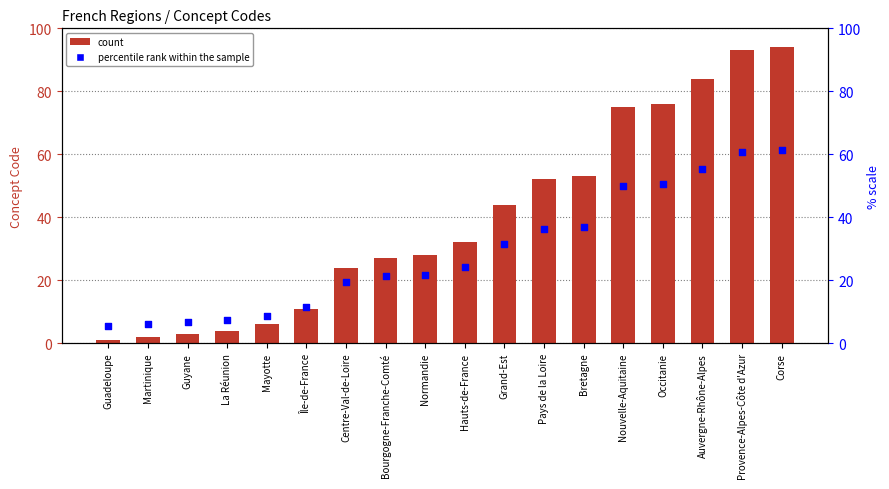

Which series reaches the maximum Y coordinate?

Concept Code